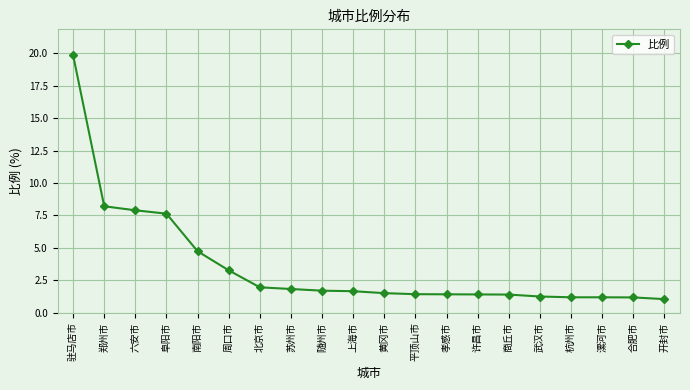

What is the minimum value shown in the chart?

1.1